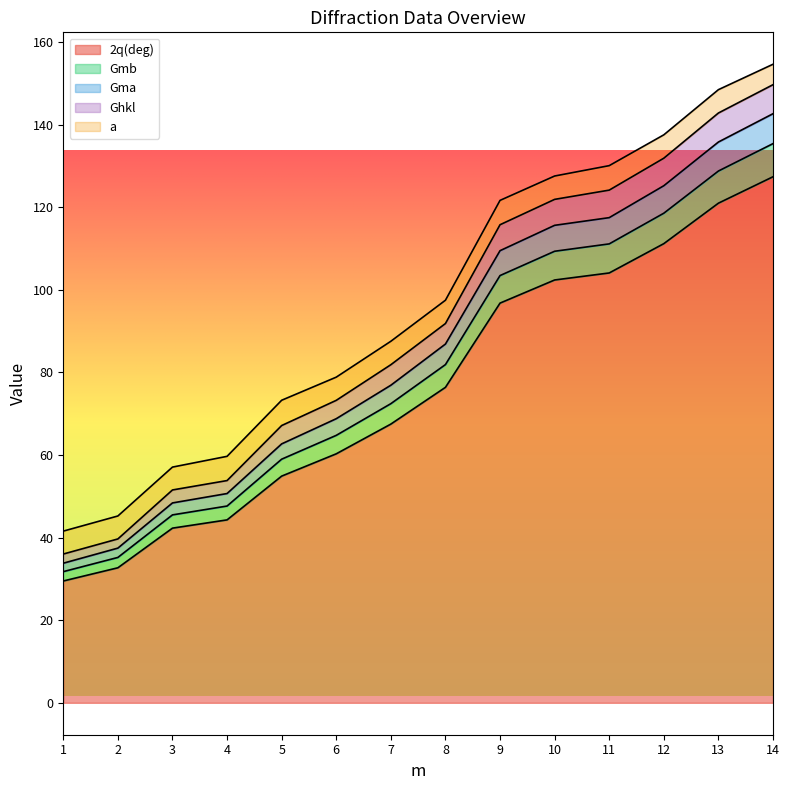

What is the difference between the Ghkl values at 8 and 2?

49.4